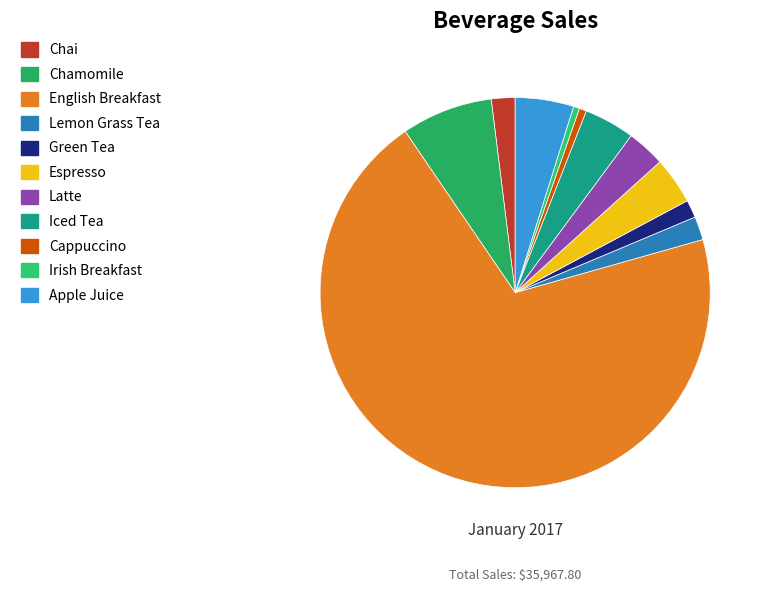

Combined, do Lemon Grass Tea and English Breakfast account for over 50%?

Yes